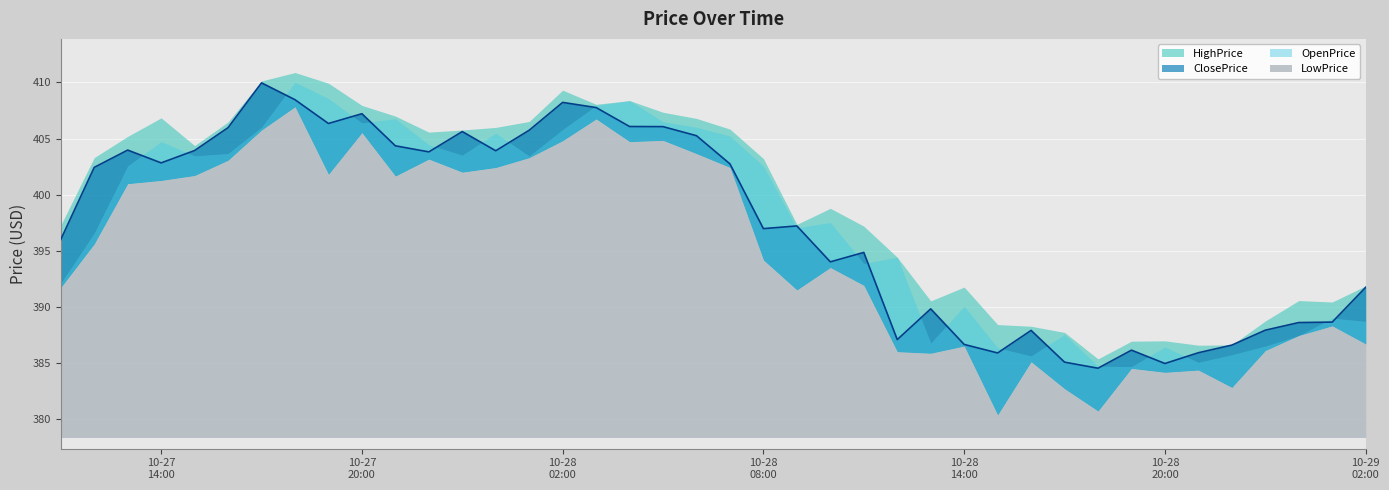

At which category does LowPrice reach its first local peak?

2020-10-27 18:00:00